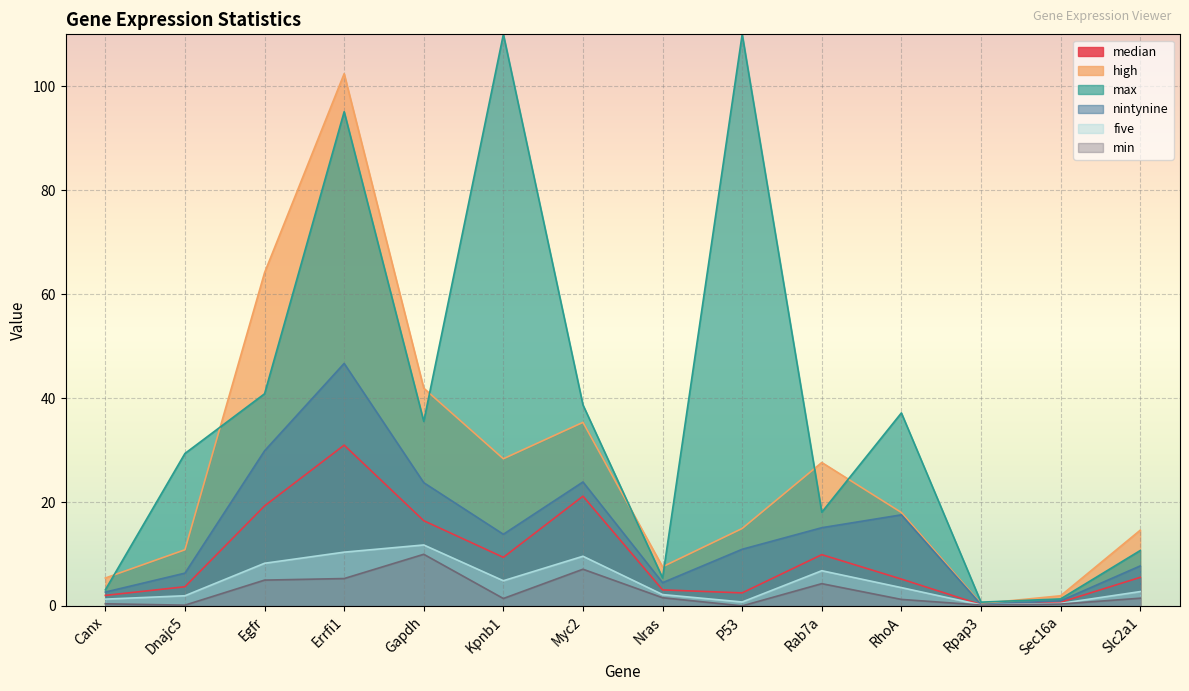

Which series has the largest total across all categories?

max